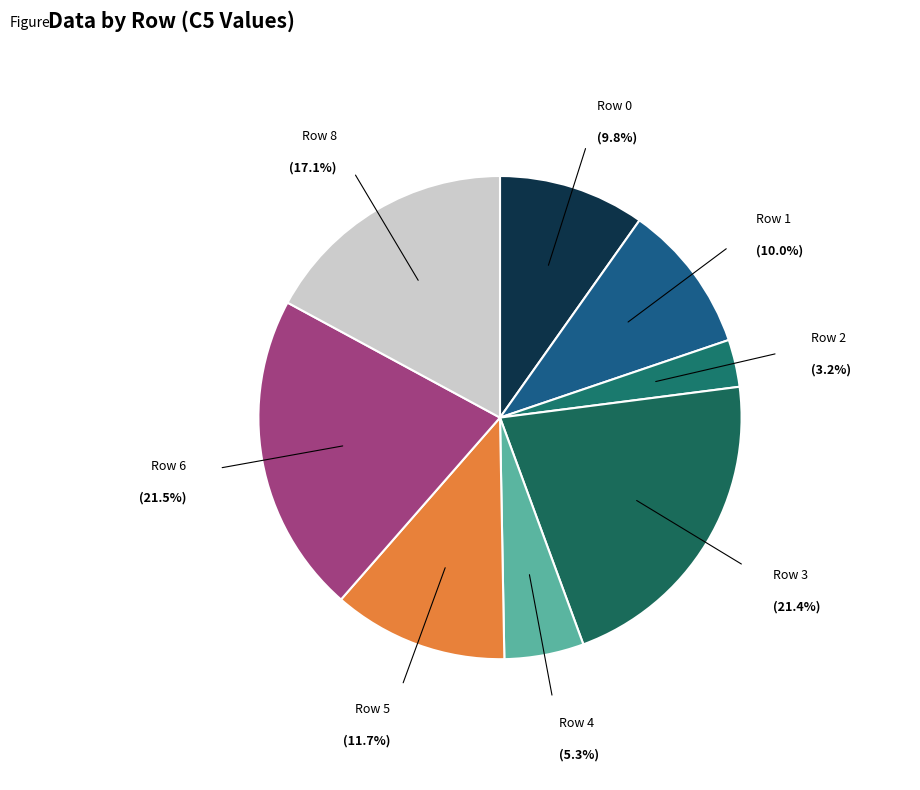

What is the smallest slice in the pie chart?

Row 2